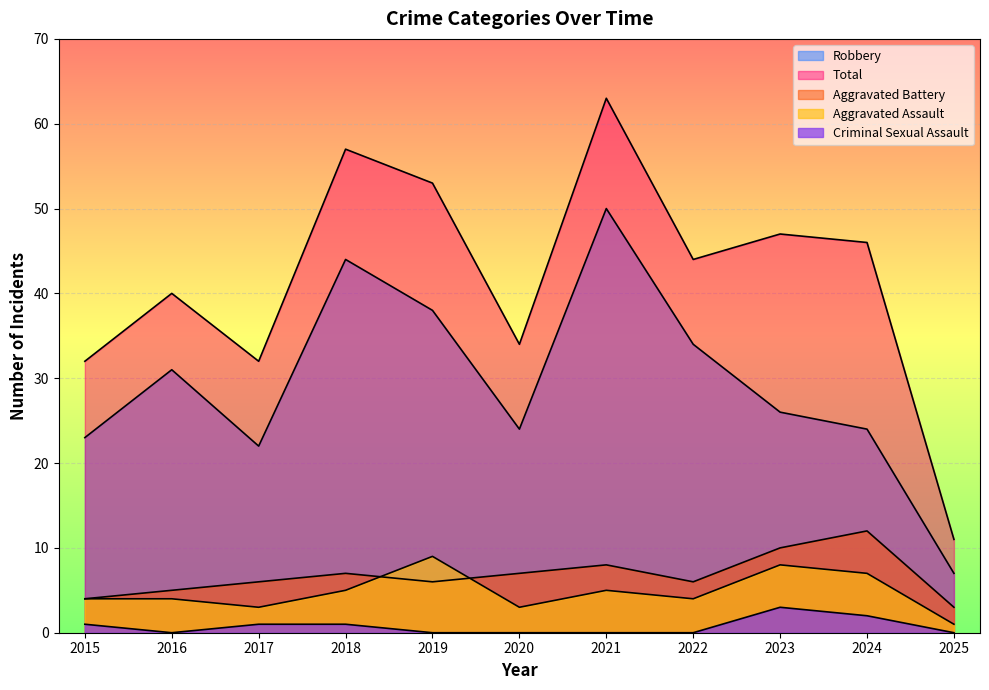

True or false: Criminal Sexual Assault and Aggravated Assault cross at least once.

False